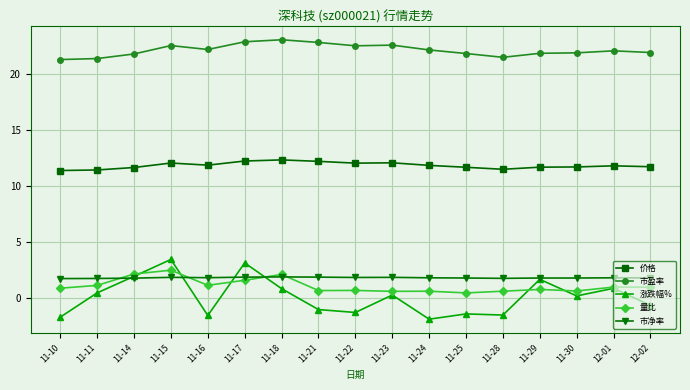

True or false: 市净率 has more than 1 points higher than both neighbors.

True